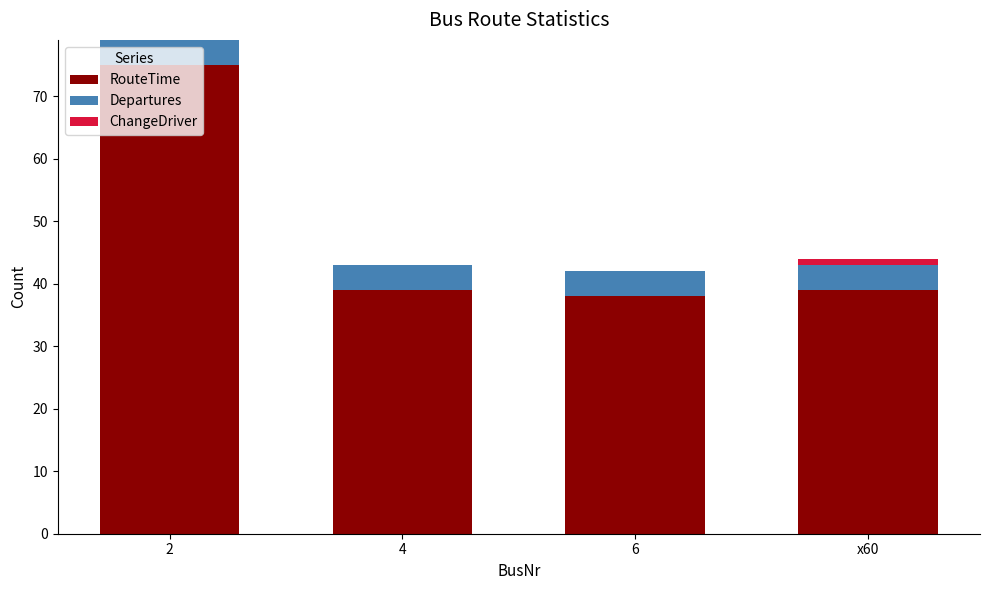

True or false: RouteTime has a value of 75 at 2.

True